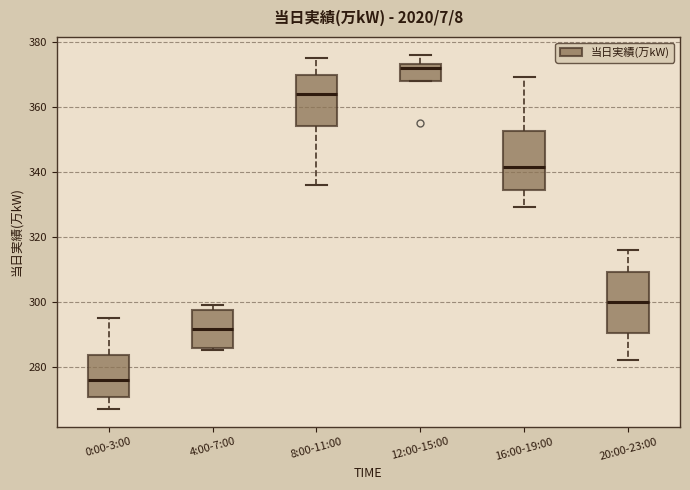

Reading left to right, read every box against the y-axis: the position of its median line, the range the box covers, and the ends of its whiskers. The values are not printed on the chart, so give them approximately, as read against the axis.

0:00-3:00: median 276, box 270 to 284, whiskers 268 to 296
4:00-7:00: median 292, box 286 to 298, whiskers 286 (just below the box's lower edge) to 300
8:00-11:00: median 364, box 354 to 370, whiskers 336 to 376
12:00-15:00: median 372, box 368 to 374, whiskers 368 to 376
16:00-19:00: median 342, box 334 to 352, whiskers 330 to 370
20:00-23:00: median 300, box 290 to 310, whiskers 282 to 316